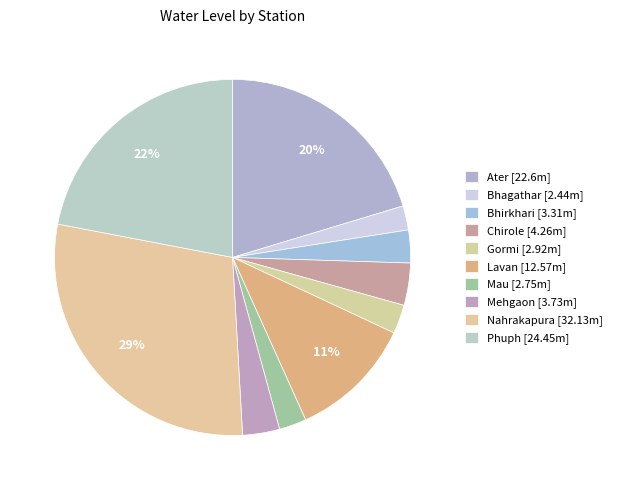

What is the change in value from Nahrakapura to Phuph?

-7.7